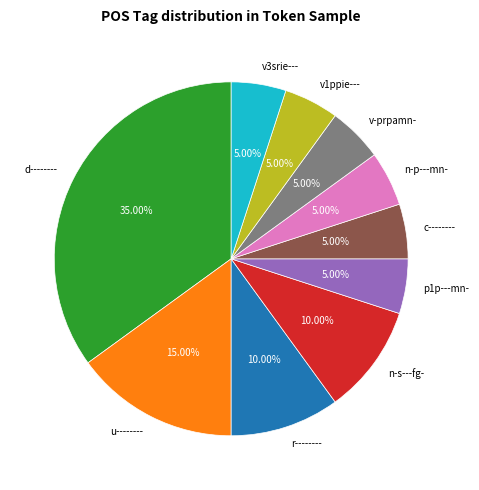

To the nearest percent, what is the combined percentage of d-------- and u--------?

50%